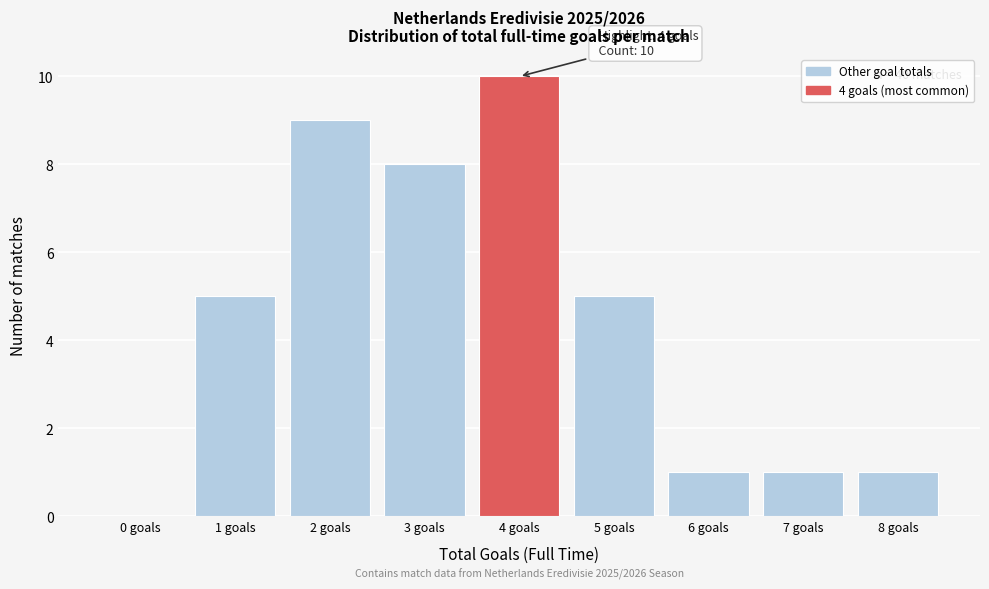

Reading left to right, what are all the values shown in this chart?

0 goals=0	1 goals=5	2 goals=9	3 goals=8	4 goals=10	5 goals=5	6 goals=1	7 goals=1	8 goals=1